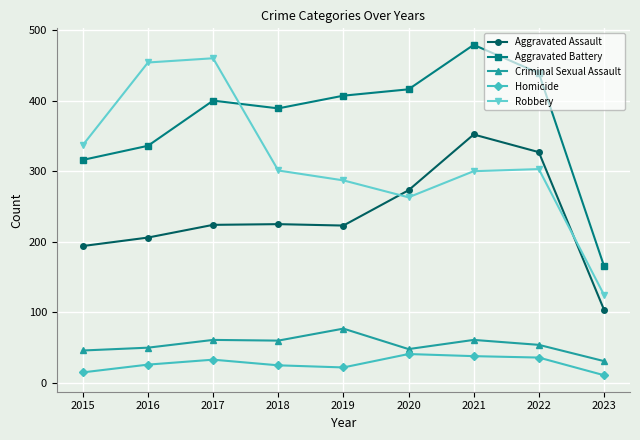

How many data points does each series have?

9